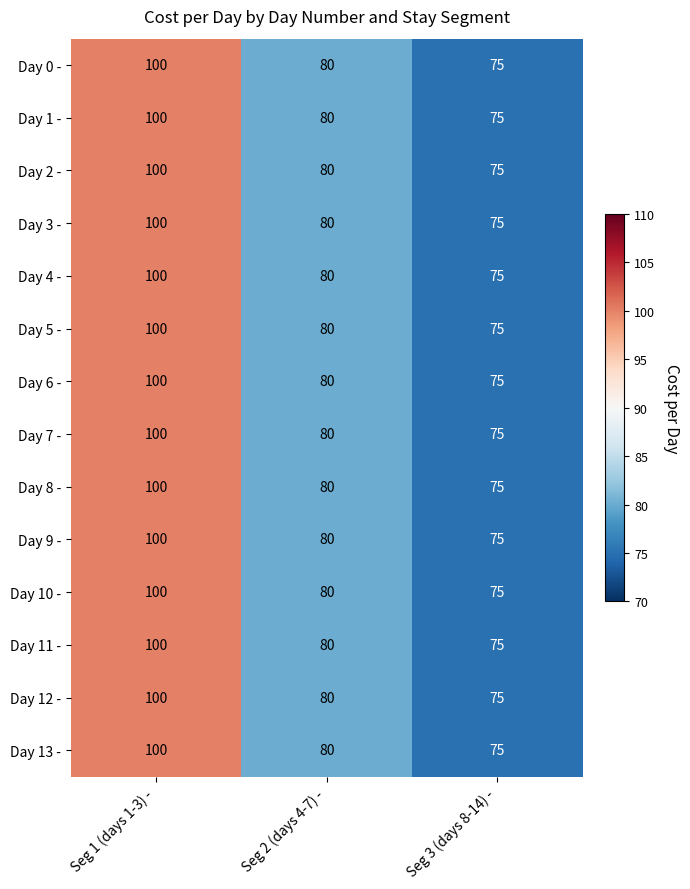

At which category does the chart reach its peak across all series?

Seg 1 (days 1-3) -